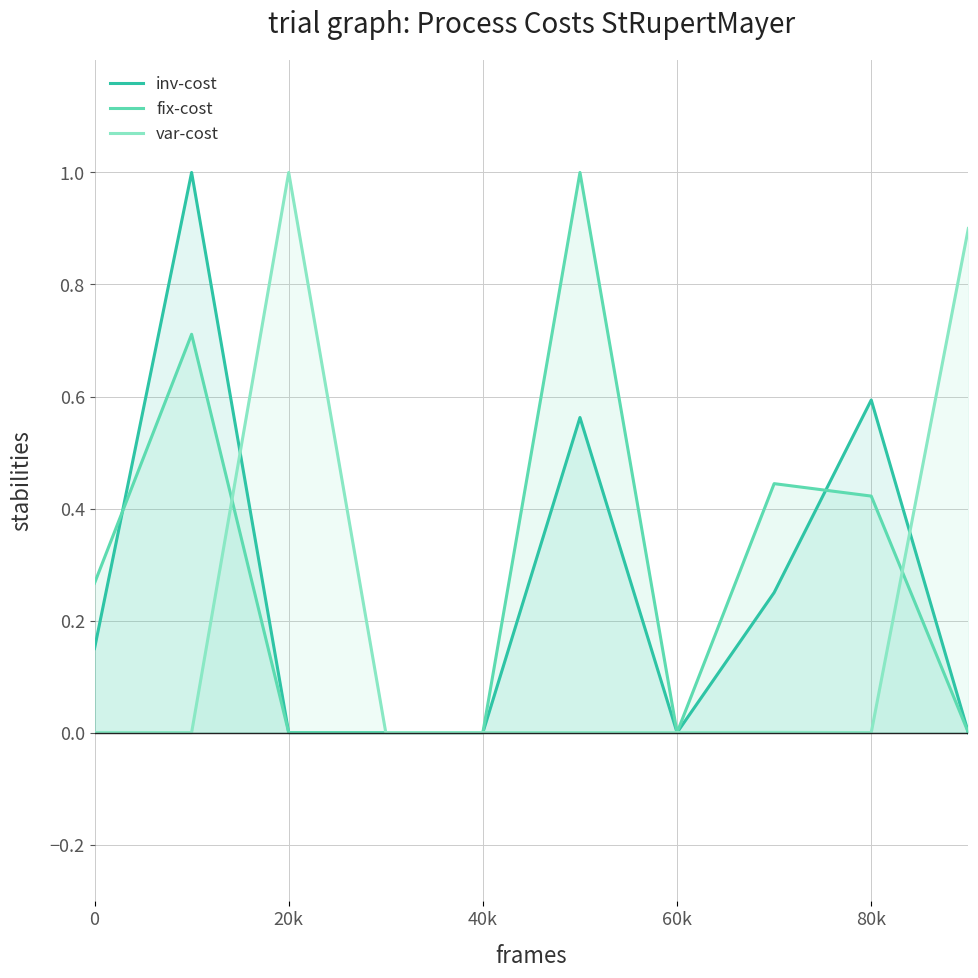

What is the maximum value for var-cost?

1.0